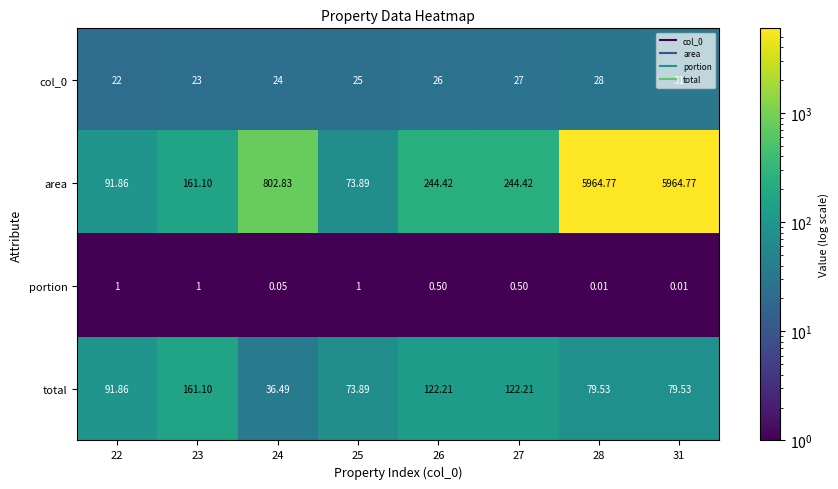

Which series has the largest range (max minus min)?

area